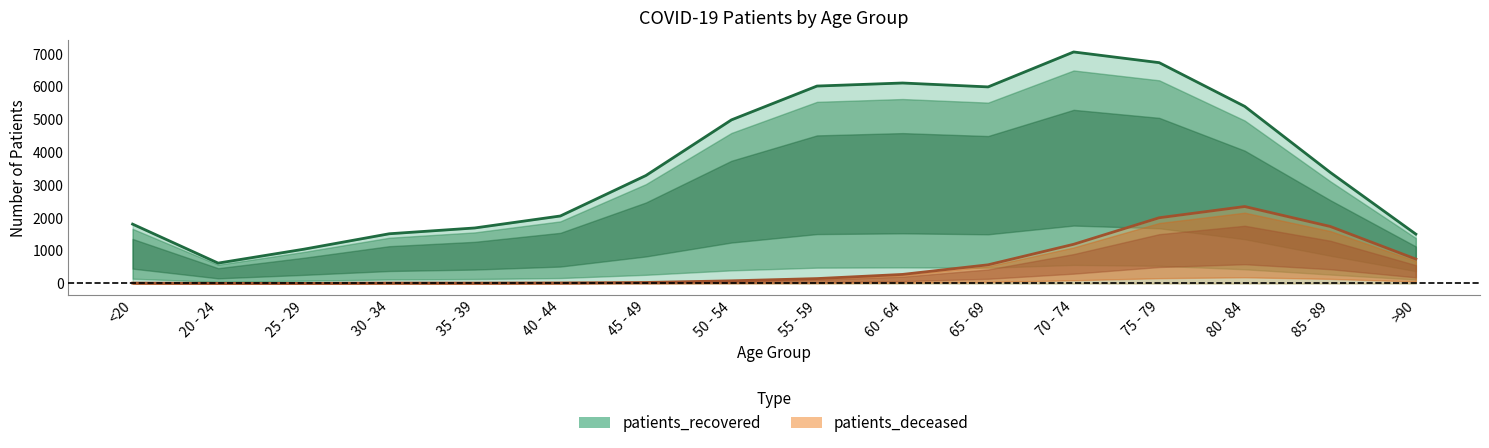

Read the patients_recovered value at 50 - 54, to the nearest 100.

5000